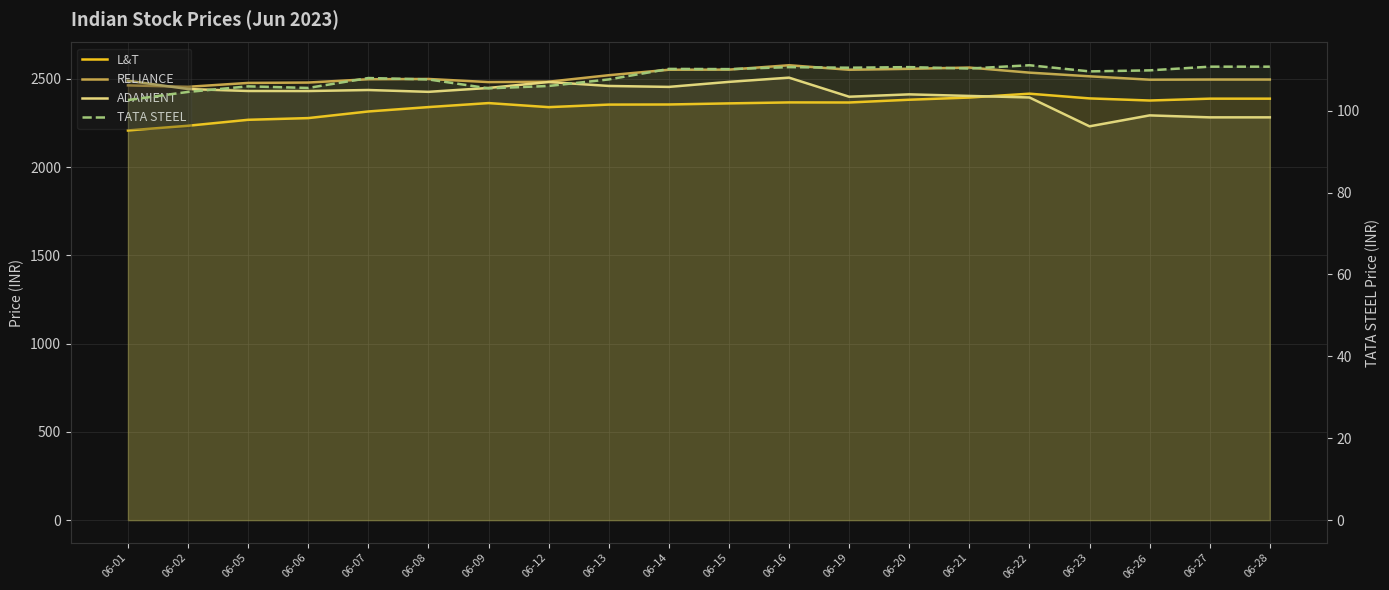

The ADANIENT series shows 759.9 at 06-27. True or false?

False